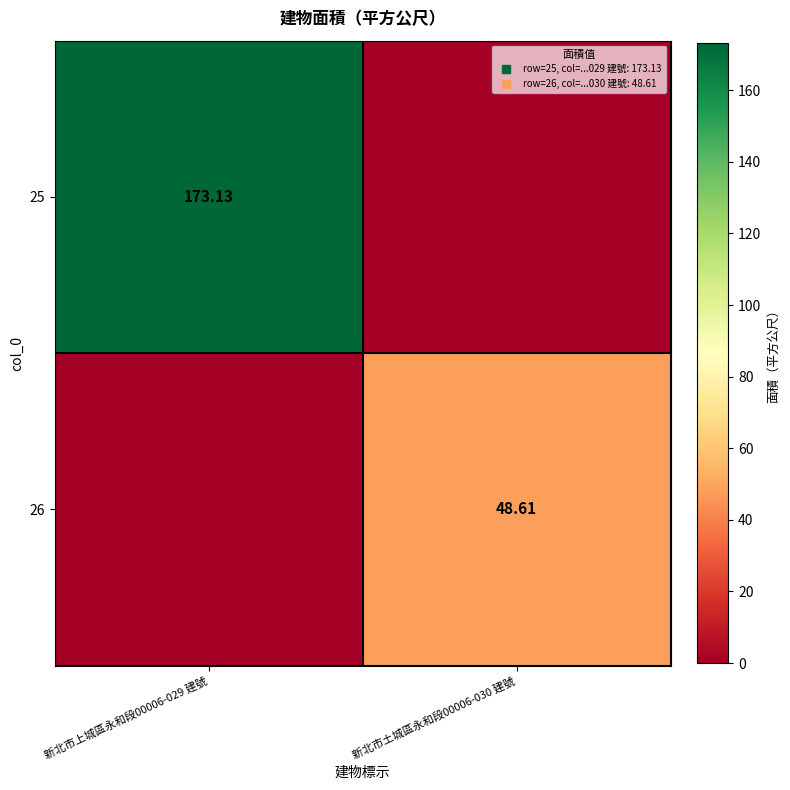

The 25 series shows 90.5 at 新北市上城區永和段00006-029 建號. True or false?

False